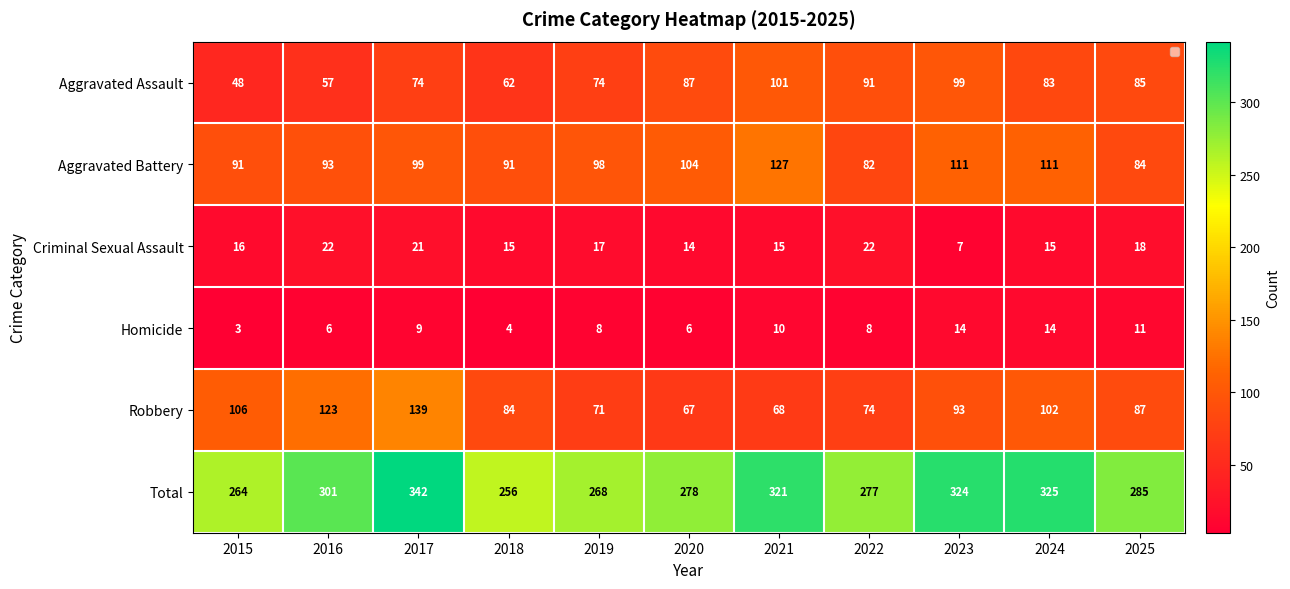

At 2018, list the series in order from largest to smallest.

Total, Aggravated Battery, Robbery, Aggravated Assault, Criminal Sexual Assault, Homicide